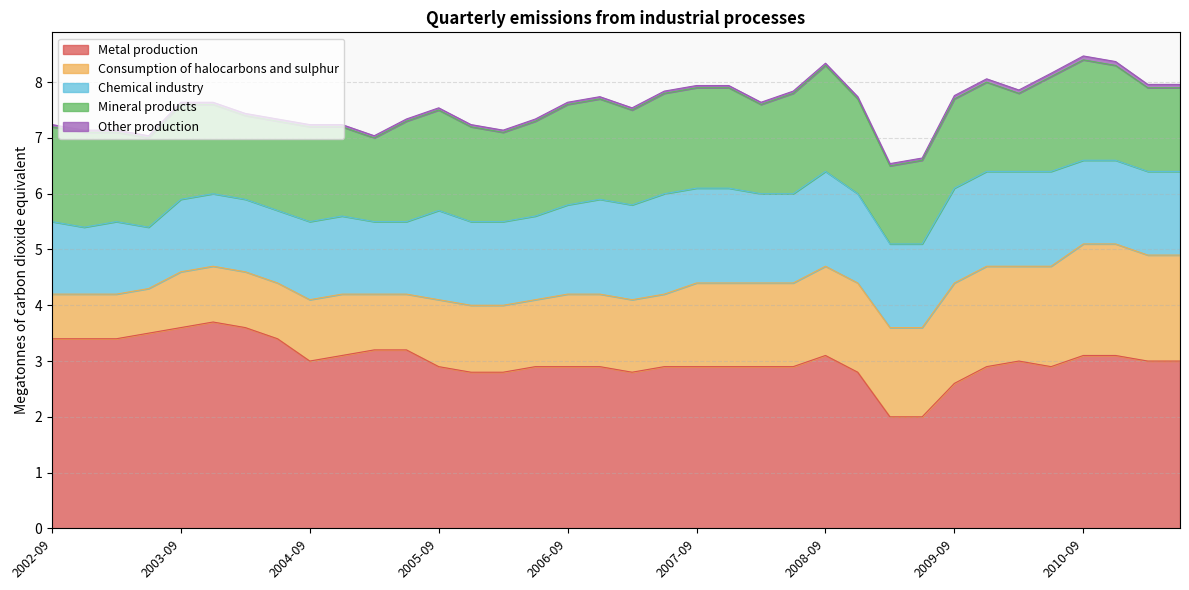

How many Other production values are between 0 and 1?

36